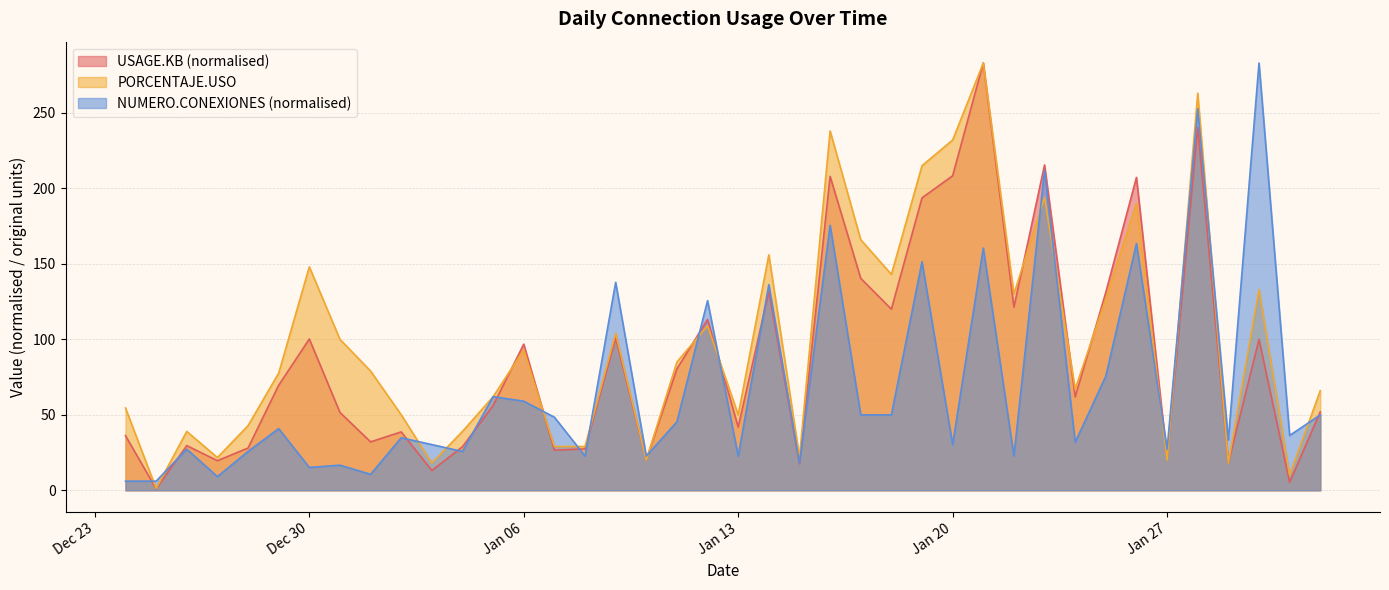

Between which two adjacent categories do USAGE.KB and NUMERO.CONEXIONES first intersect?

2024-12-24 and 2024-12-25